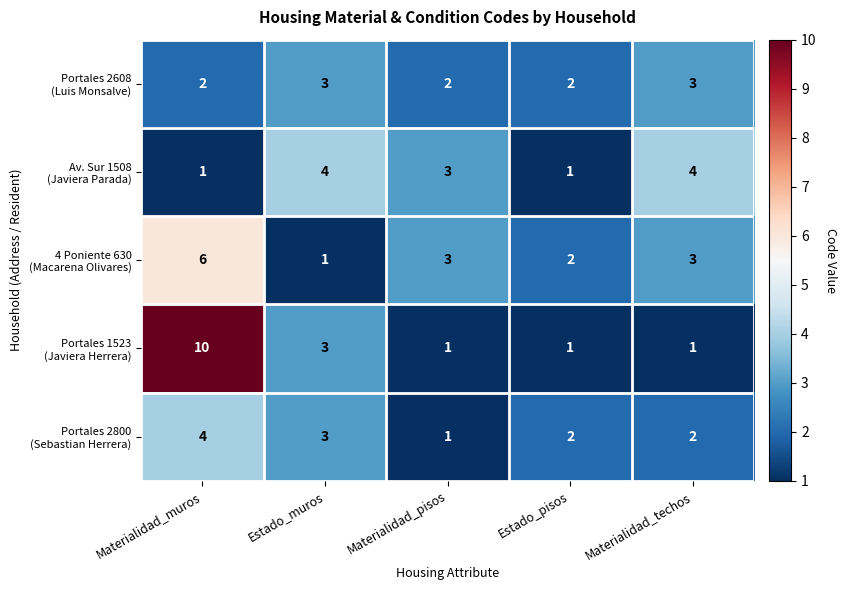

How many data points does each series have?

5